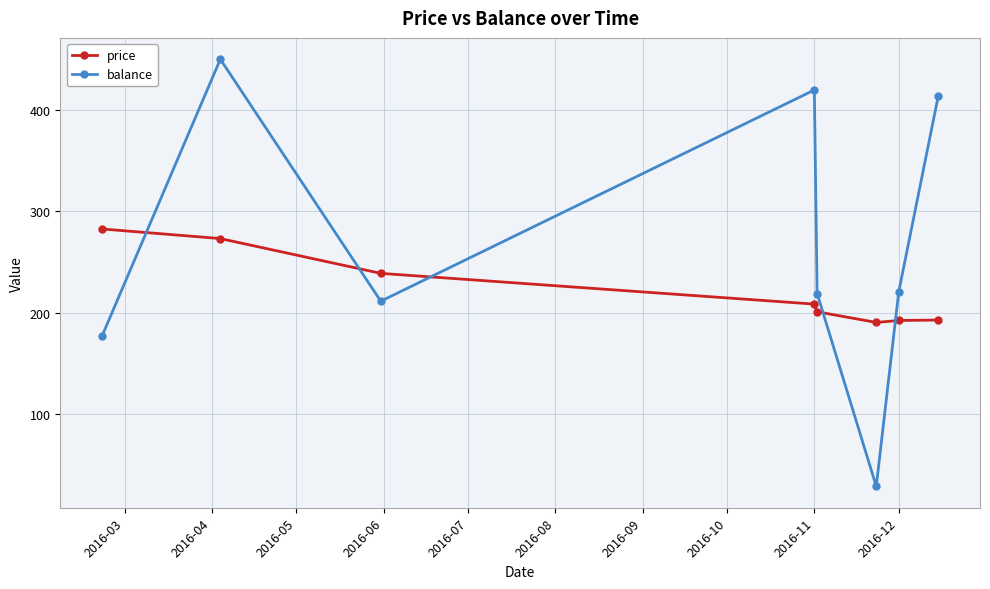

Which series has the largest total across all categories?

balance